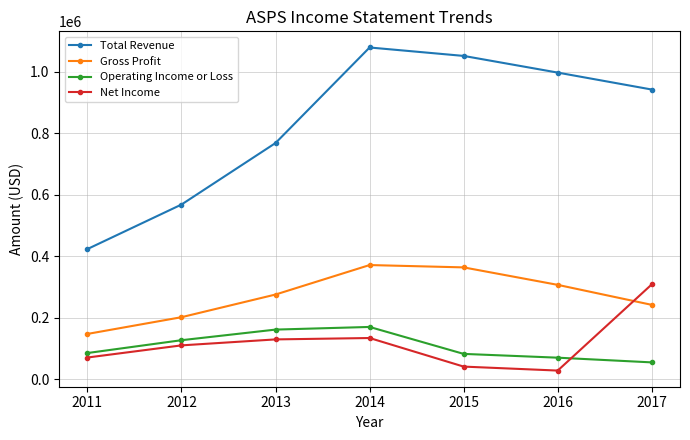

What is the sum of all Operating Income or Loss values?

754300